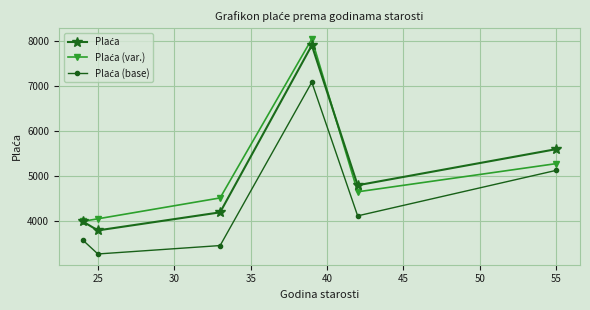

What is the minimum value shown in the chart?

3278.0